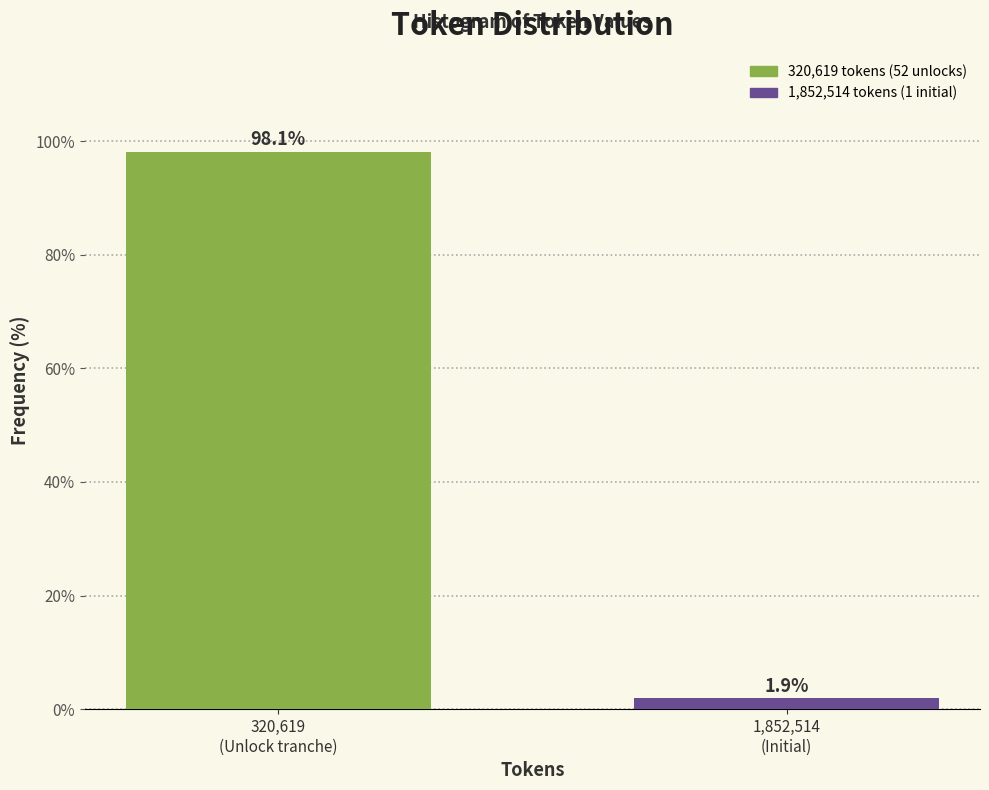

Reading left to right, transcribe all the data shown in this chart.

98.1	1.9